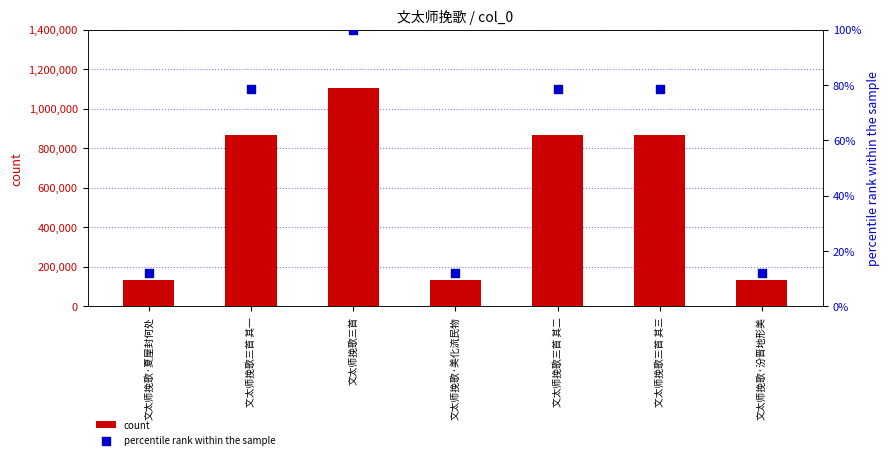

Which series has the largest total across all categories?

count